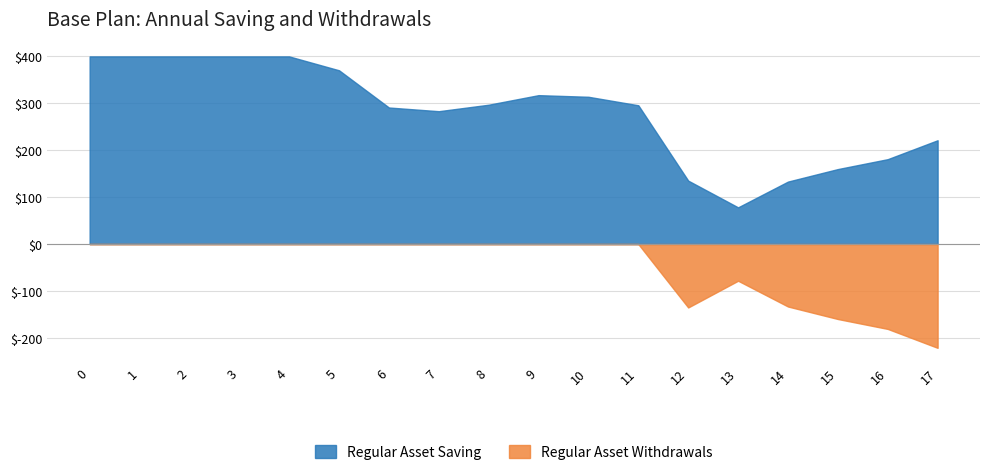

What is the difference between the Regular Asset Withdrawals values at 15 and 10?

159.8